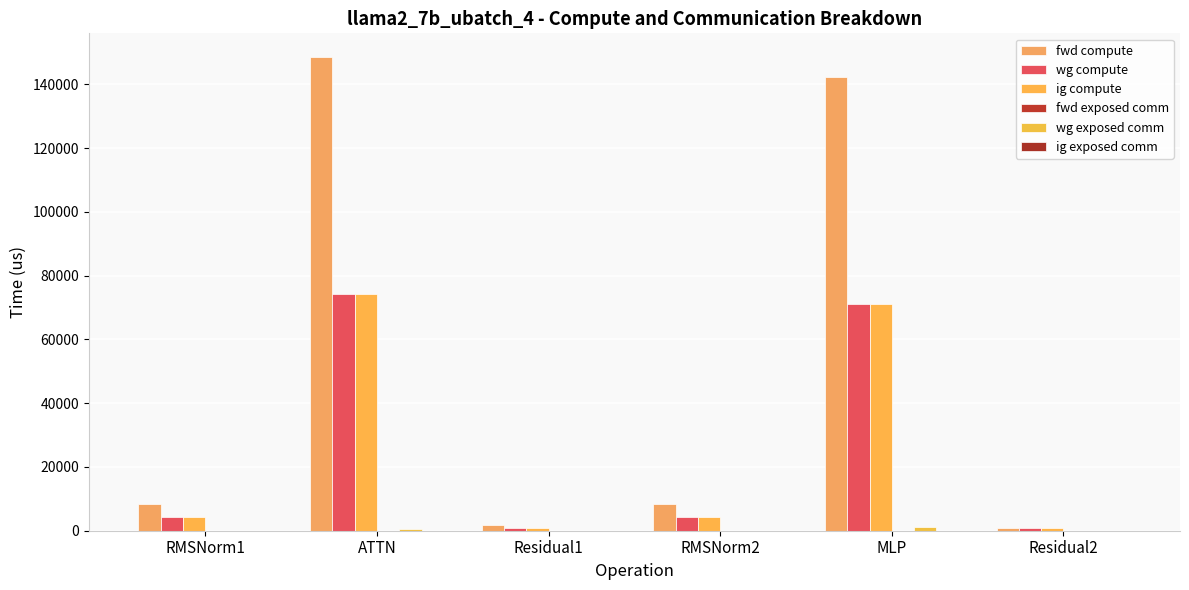

Rank the categories by fwd compute value from lowest to highest.

Residual2, Residual1, RMSNorm1, RMSNorm2, MLP, ATTN